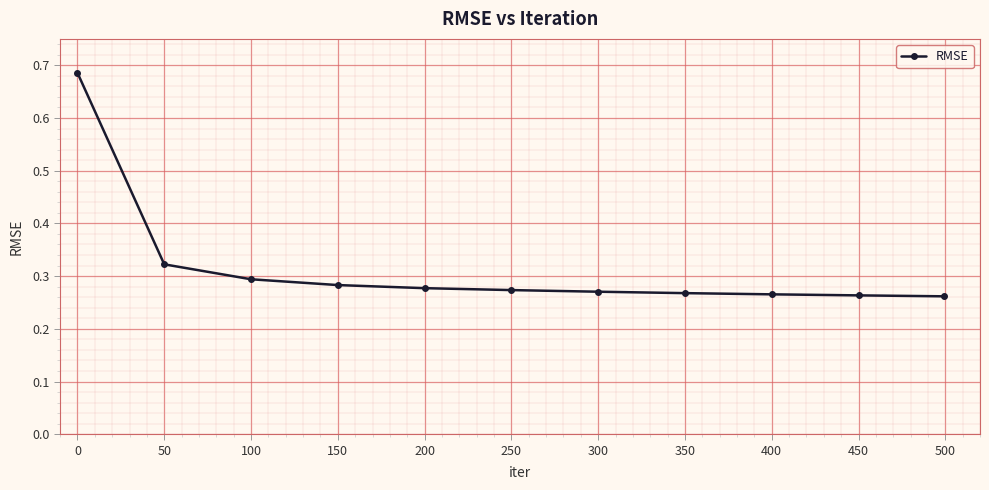

What is the difference between the maximum and minimum values?

0.4